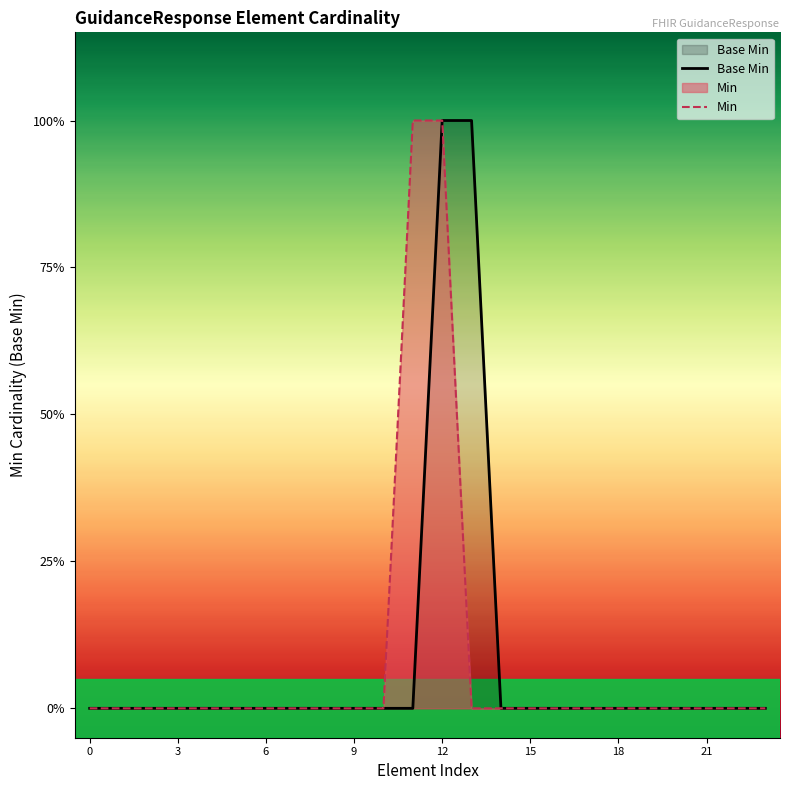

Between 14 and 0, which is larger?

14